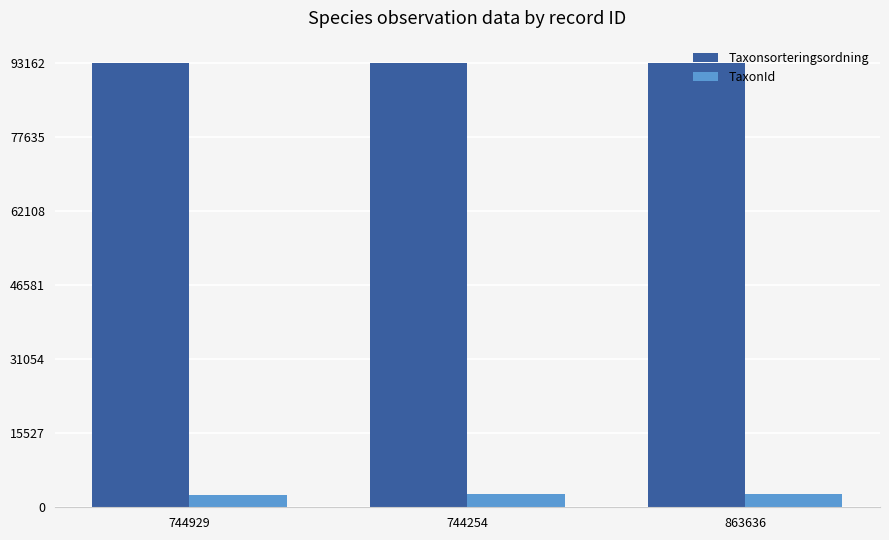

Does the chart contain any negative values?

No